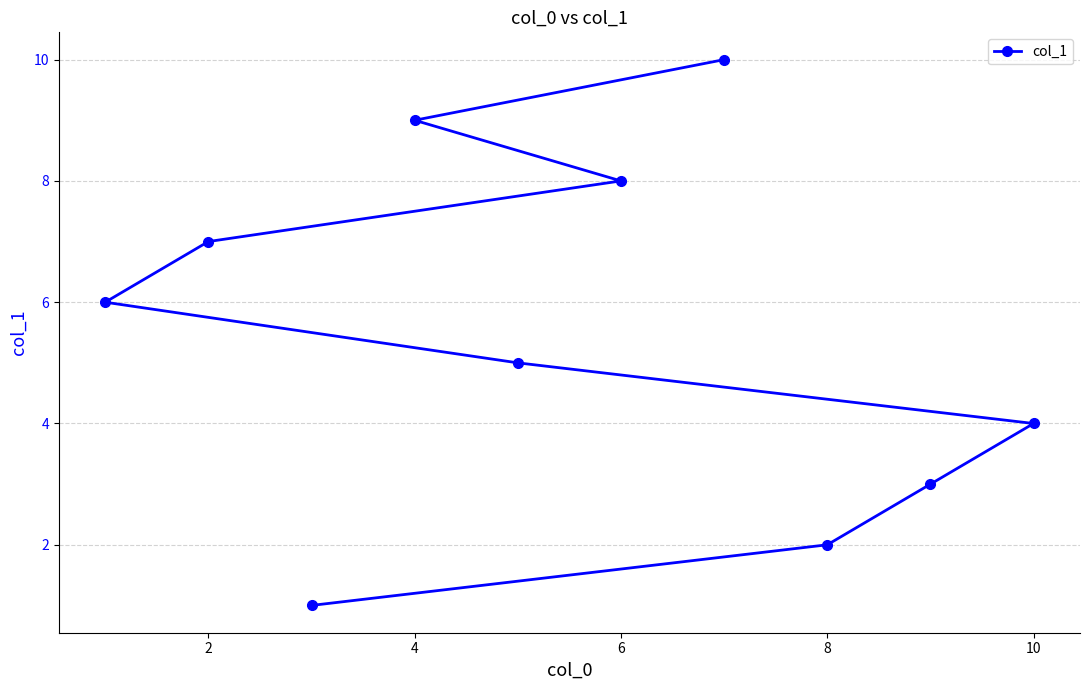

What is the change in value from 6 to 8?

-6